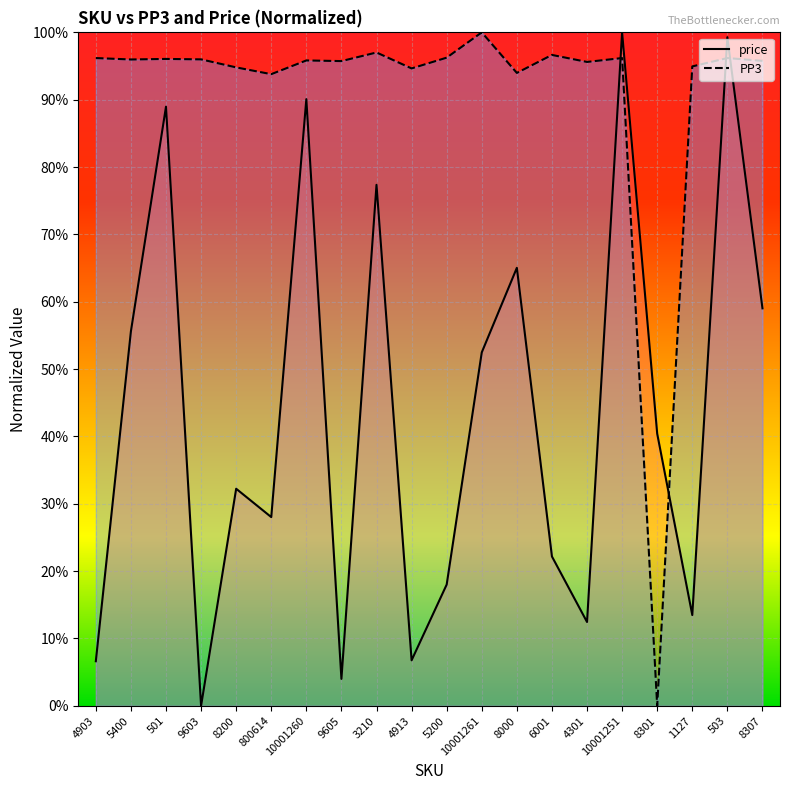

True or false: price has more than 1 points higher than both neighbors.

True